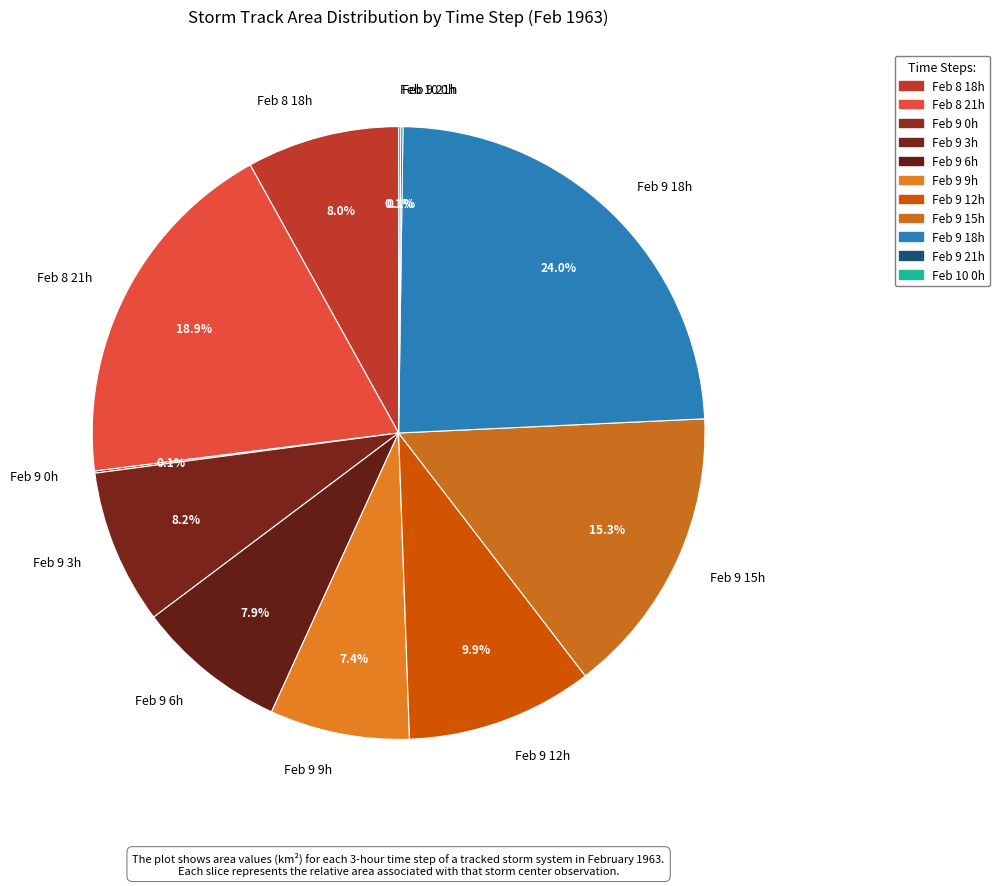

Approximately how many times larger is the value at Feb 9 9h compared to Feb 8 21h?

0.4